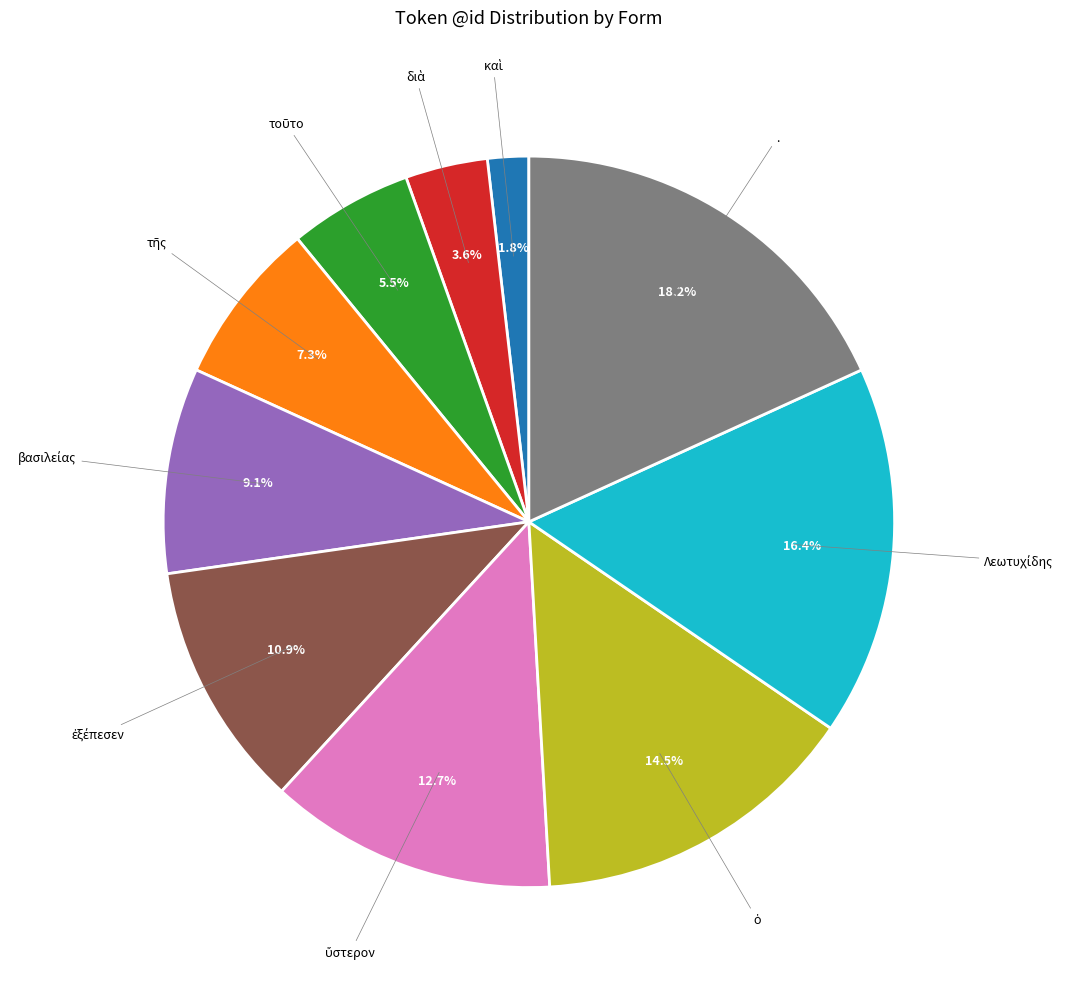

Is there a majority slice in this chart?

No